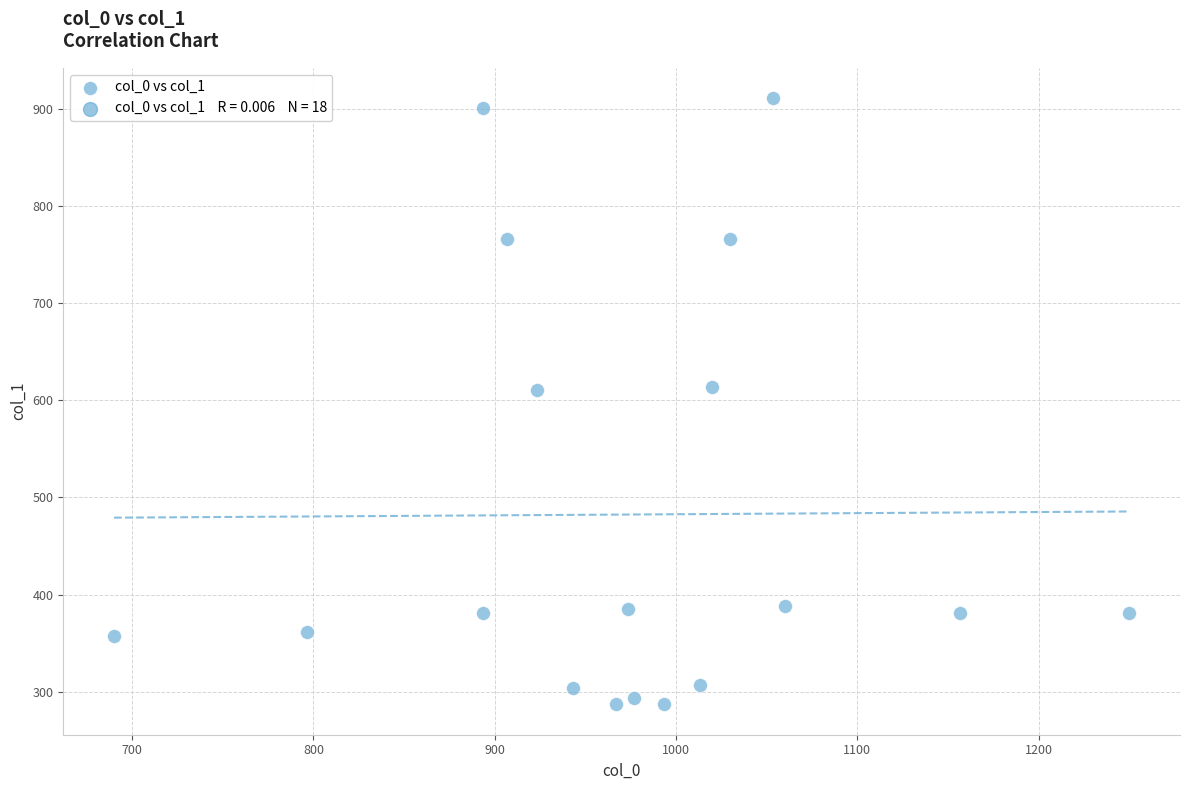

What is the range of Y values (max minus min)?

624.4